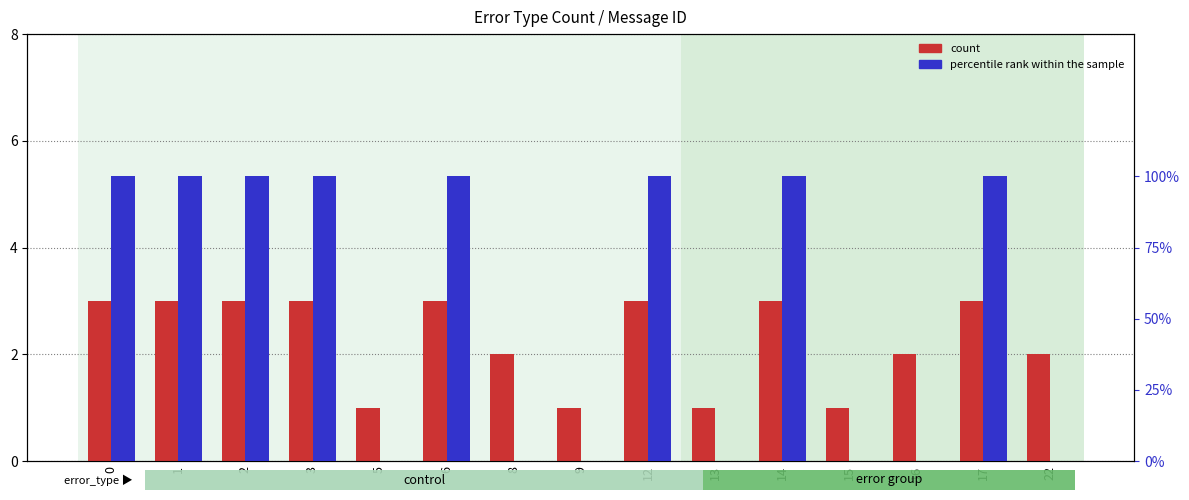

Reading left to right, list all the values displayed in this chart.

count: 3	3	3	3	1	3	2	1	3	1	3	1	2	3	2
percentile rank within the sample: 1	1	1	1	0	1	0	0	1	0	1	0	0	1	0